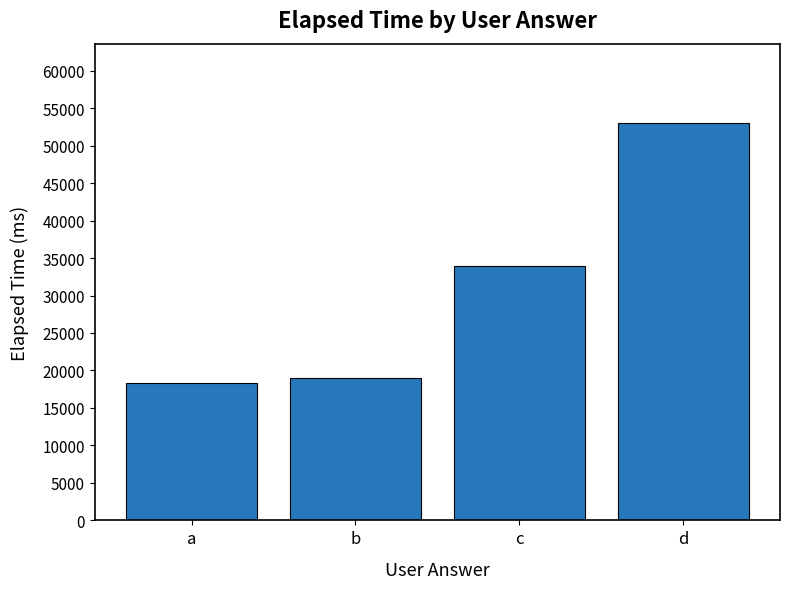

List the labels in order of value, largest first.

d, c, b, a